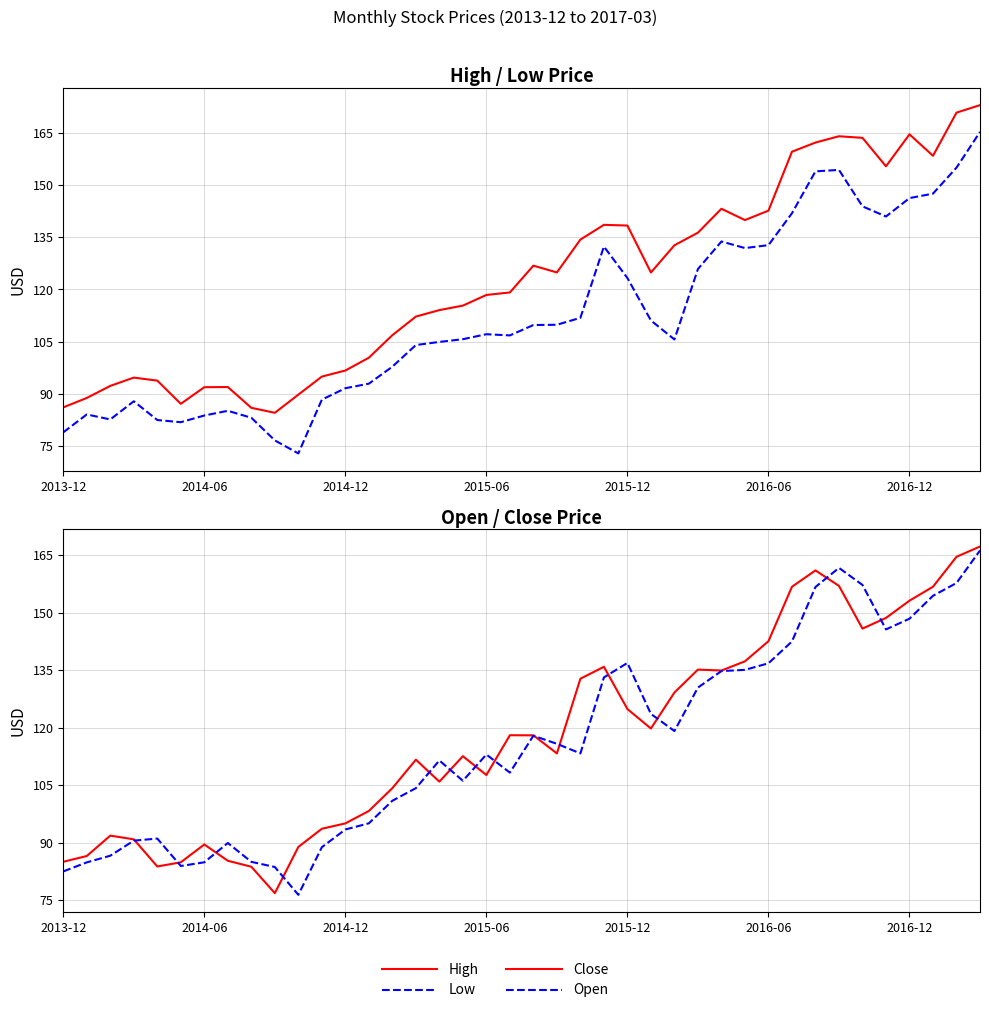

Is it true that Close equals 85.1 at 2013-12?

True